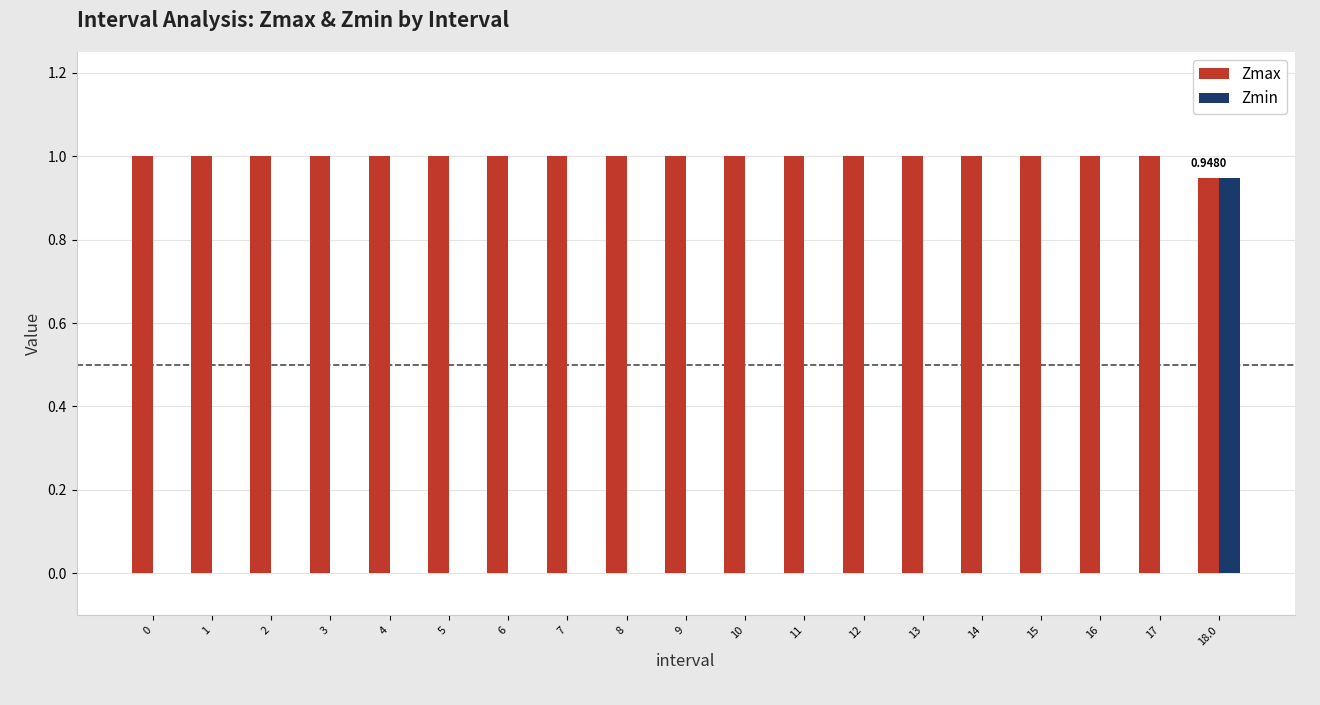

Are the bars horizontal?

No